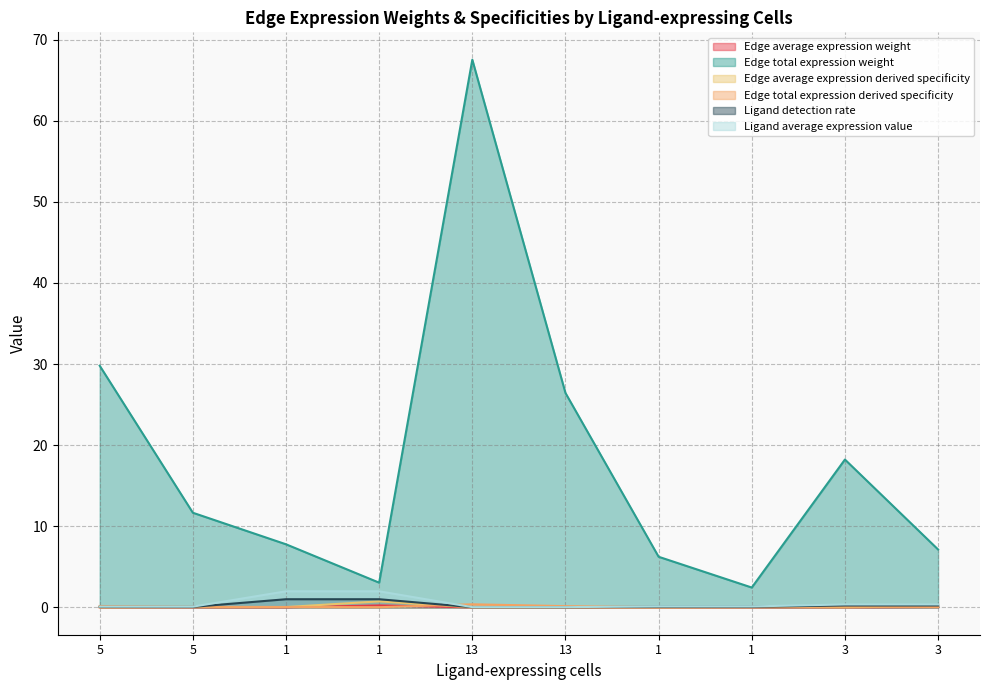

List the labels in order of Ligand average expression value value, largest first.

1, 1, 3, 3, 1, 1, 5, 5, 13, 13